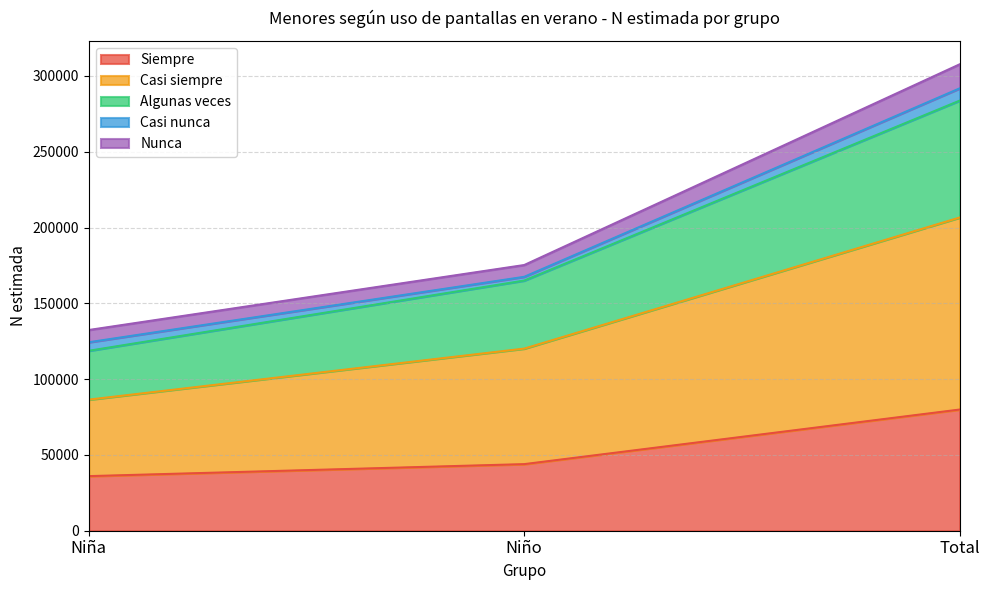

List the labels in order of Algunas veces value, largest first.

Total, Niño, Niña